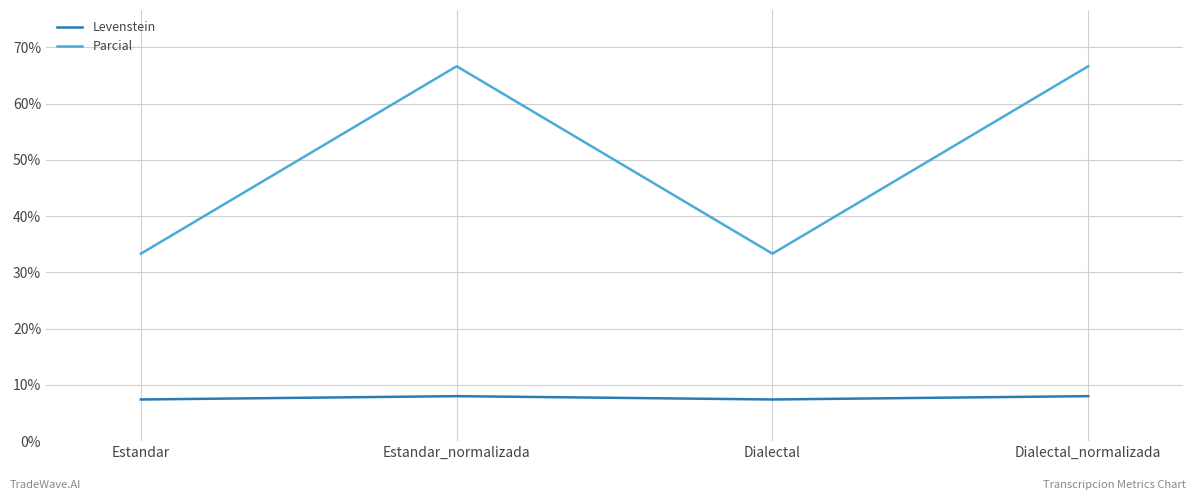

What is the sum of the Levenstein values at Estandar_normalizada and Estandar?

15.4